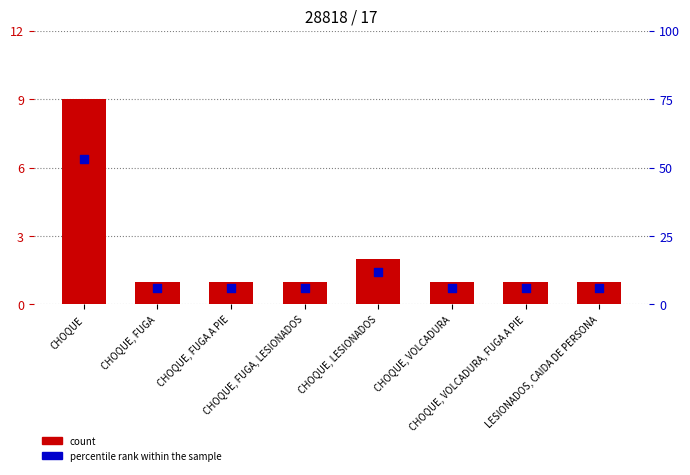

At which category is the sum across all series the highest?

CHOQUE